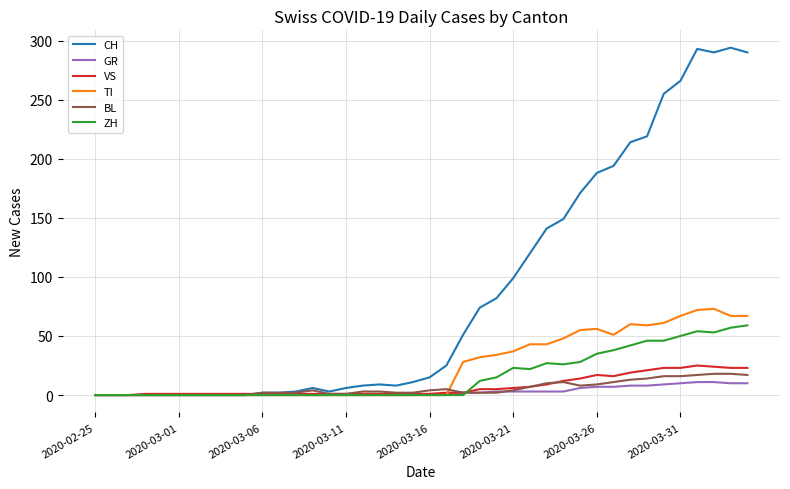

List the series in order of their peak value, lowest first.

GR, BL, VS, ZH, TI, CH